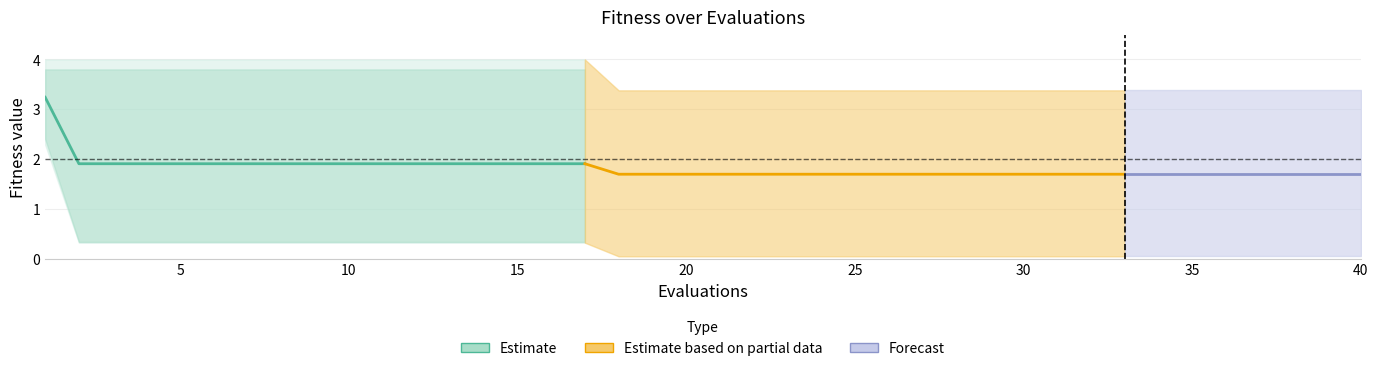

What is the sum of the mean values at 1 and 18?

4.9